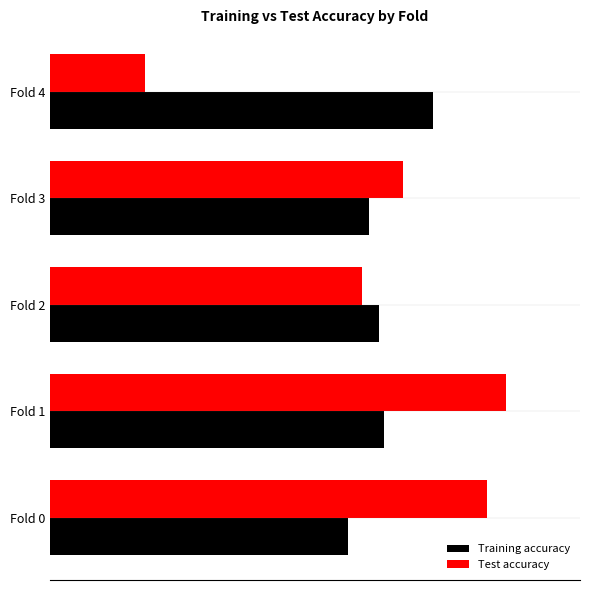

Rank the categories by Test accuracy value from highest to lowest.

Fold 1, Fold 0, Fold 3, Fold 2, Fold 4